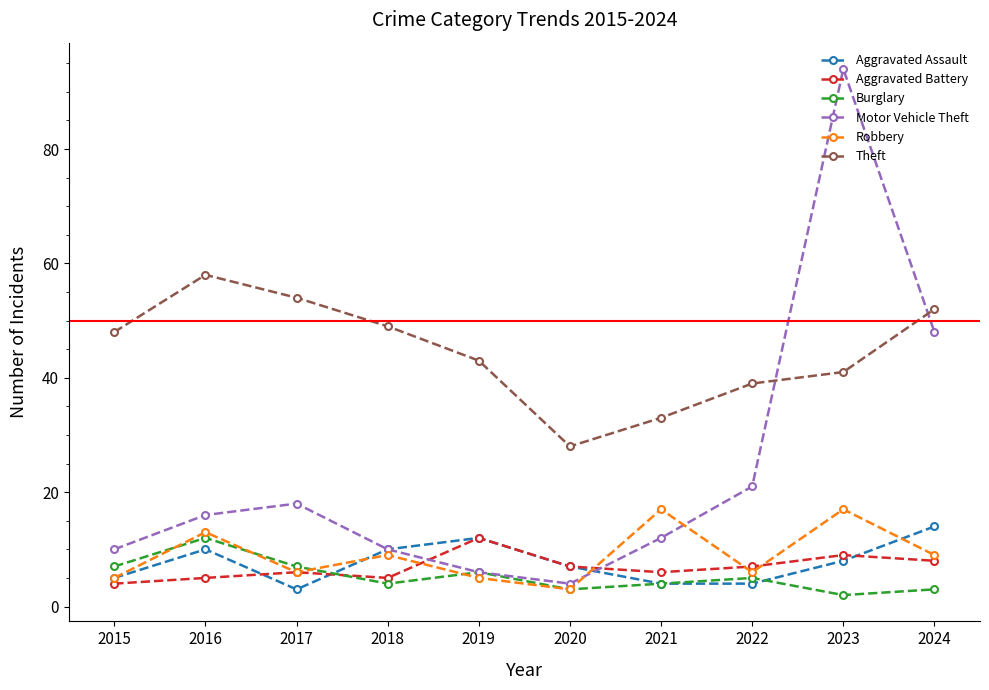

At which category does the chart reach its peak across all series?

2023